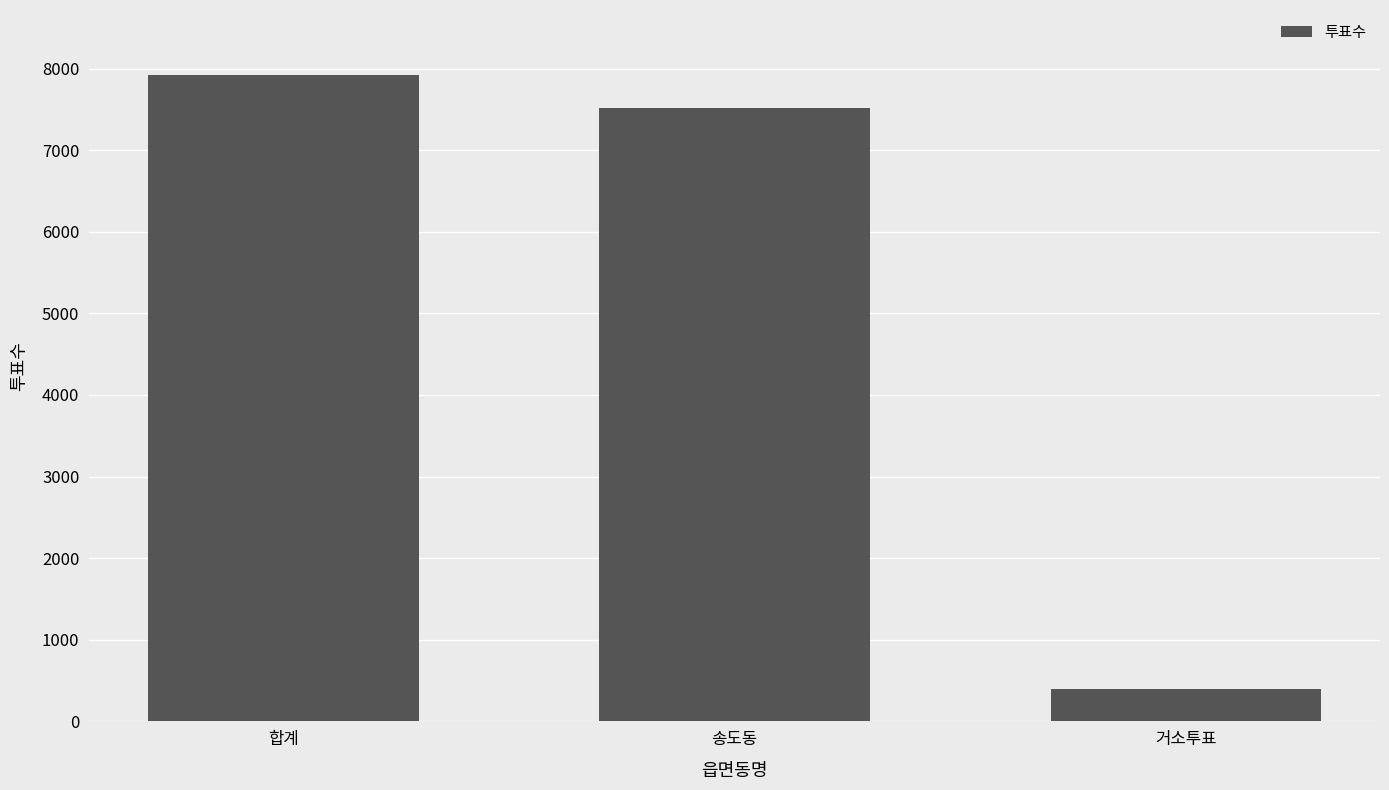

Where is the data nearest to the value 4161?

송도동